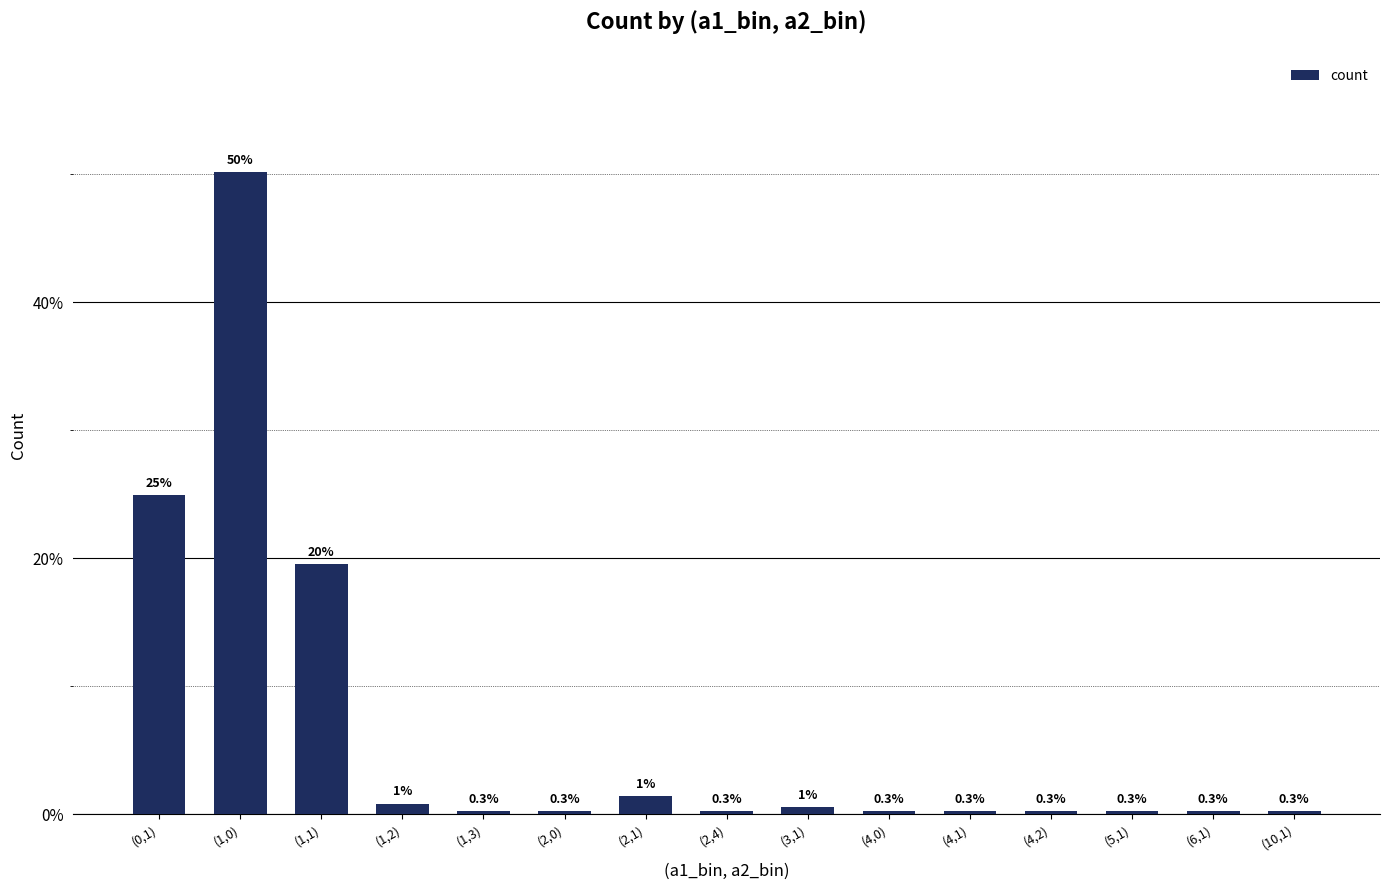

What is the maximum value shown in the chart?

50.1